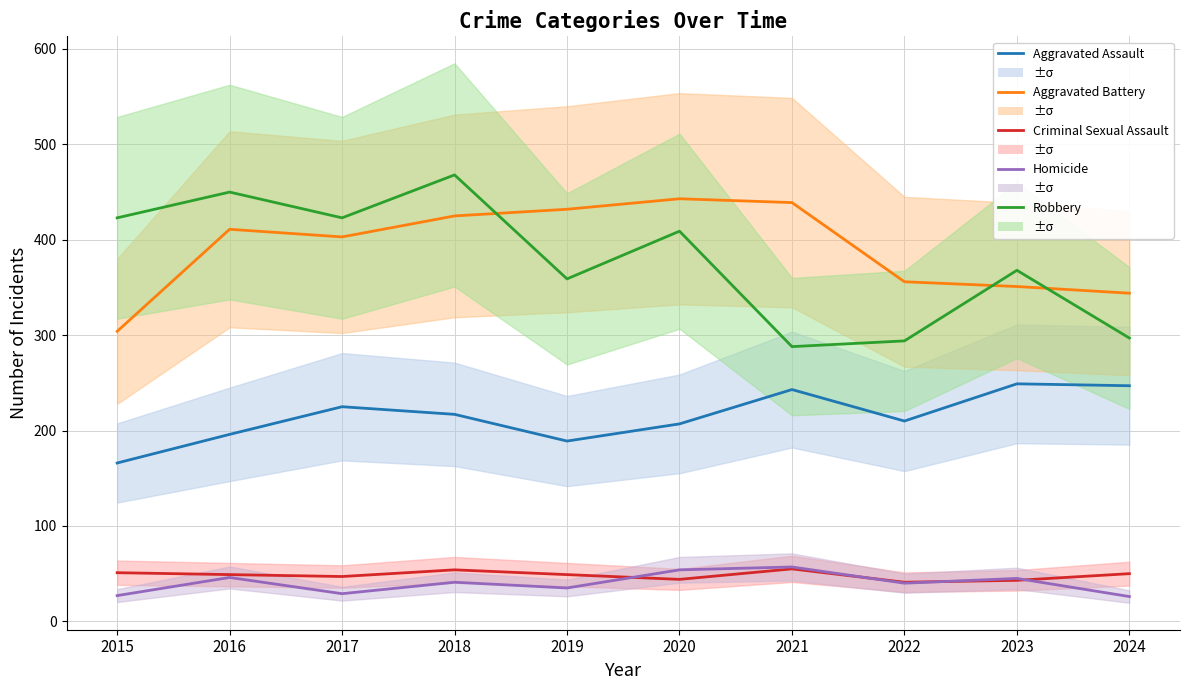

Reading right to left, what are all the values shown in this chart?

Aggravated Assault: 2024=247	2023=249	2022=210	2021=243	2020=207	2019=189	2018=217	2017=225	2016=196	2015=166
Aggravated Battery: 2024=344	2023=351	2022=356	2021=439	2020=443	2019=432	2018=425	2017=403	2016=411	2015=304
Criminal Sexual Assault: 2024=50	2023=43	2022=41	2021=55	2020=44	2019=49	2018=54	2017=47	2016=49	2015=51
Homicide: 2024=26	2023=45	2022=40	2021=57	2020=54	2019=35	2018=41	2017=29	2016=46	2015=27
Robbery: 2024=297	2023=368	2022=294	2021=288	2020=409	2019=359	2018=468	2017=423	2016=450	2015=423